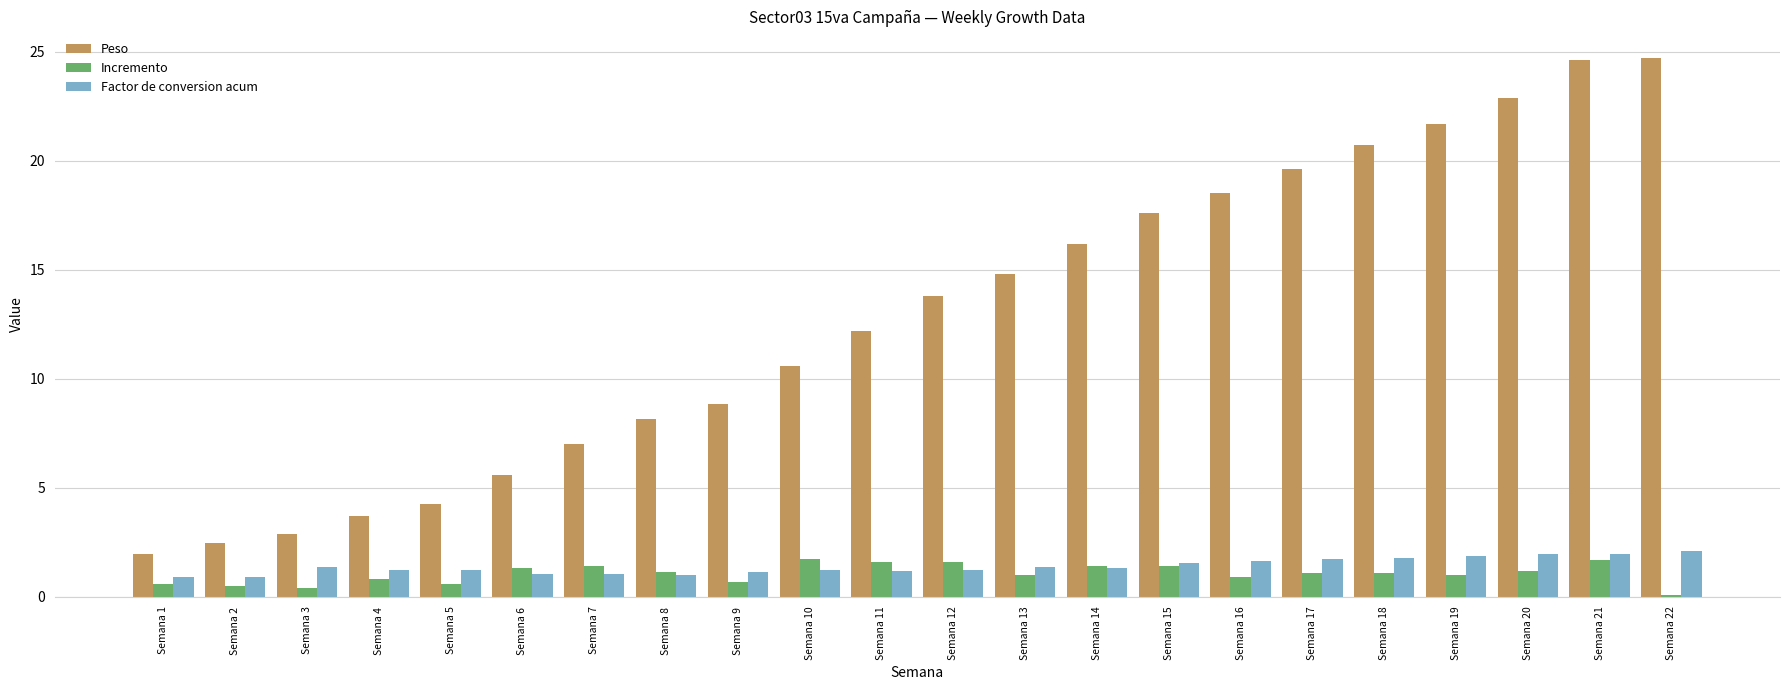

Where does the Peso series first go above 13?

Semana 12